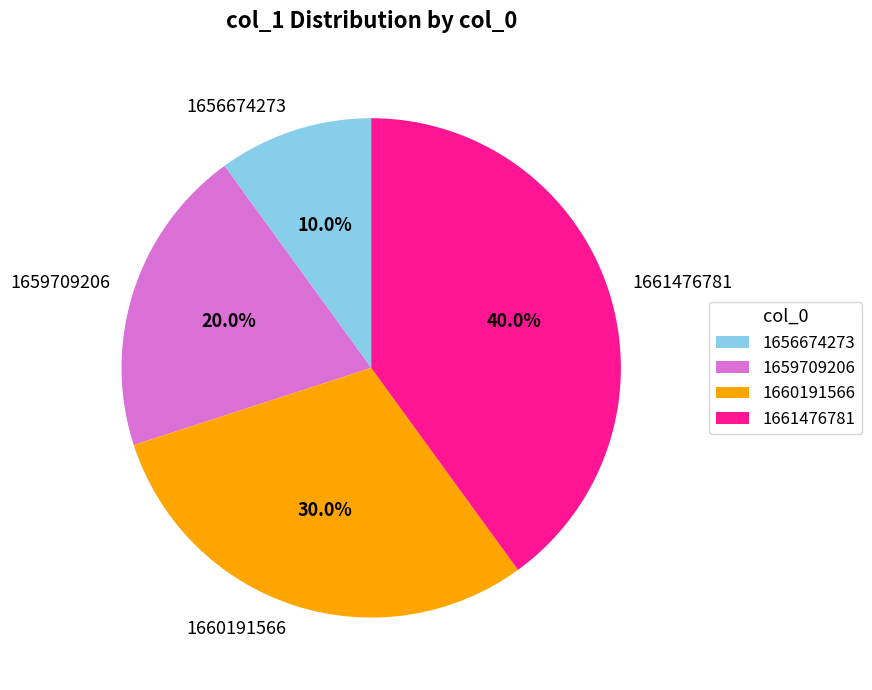

Combined, what portion of the pie is 1656674273 and 1659709206?

30.0%